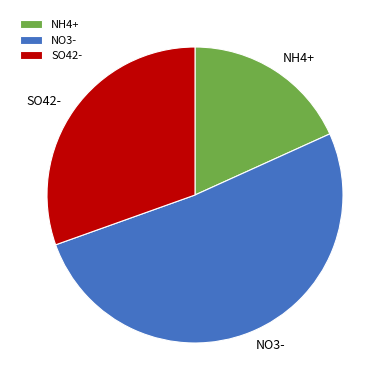

Do NO3- and SO42- together represent more than half of the pie?

Yes